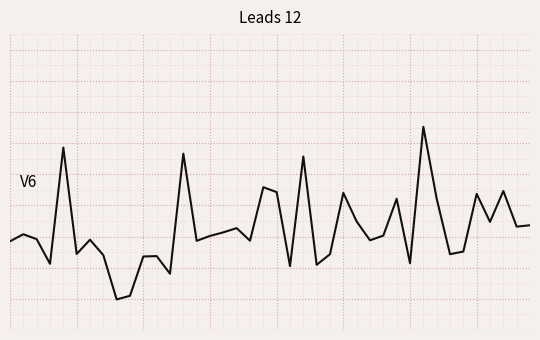

Does the chart have visible grid lines?

Yes